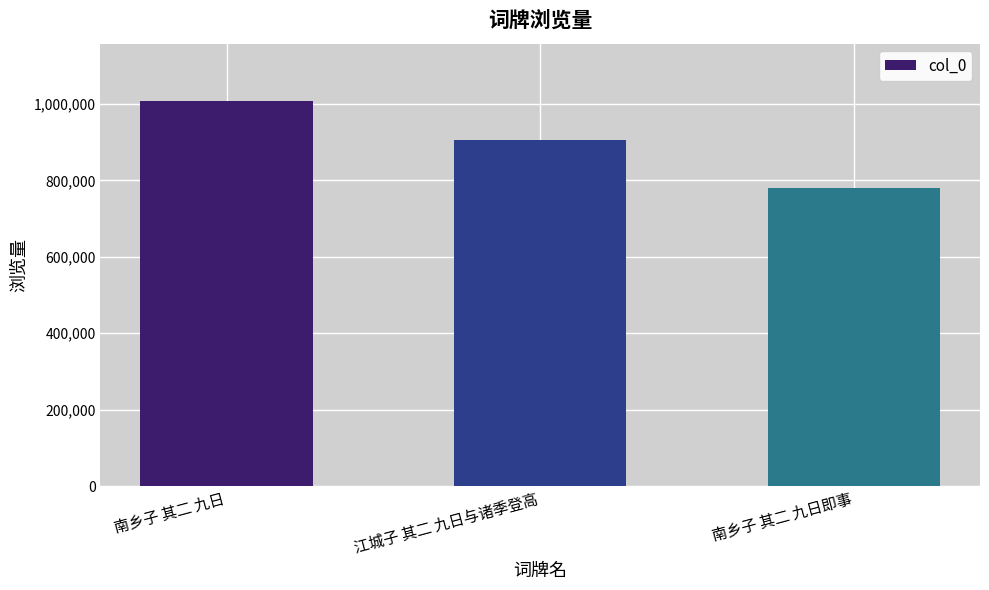

What is the sum of all values?

2691356